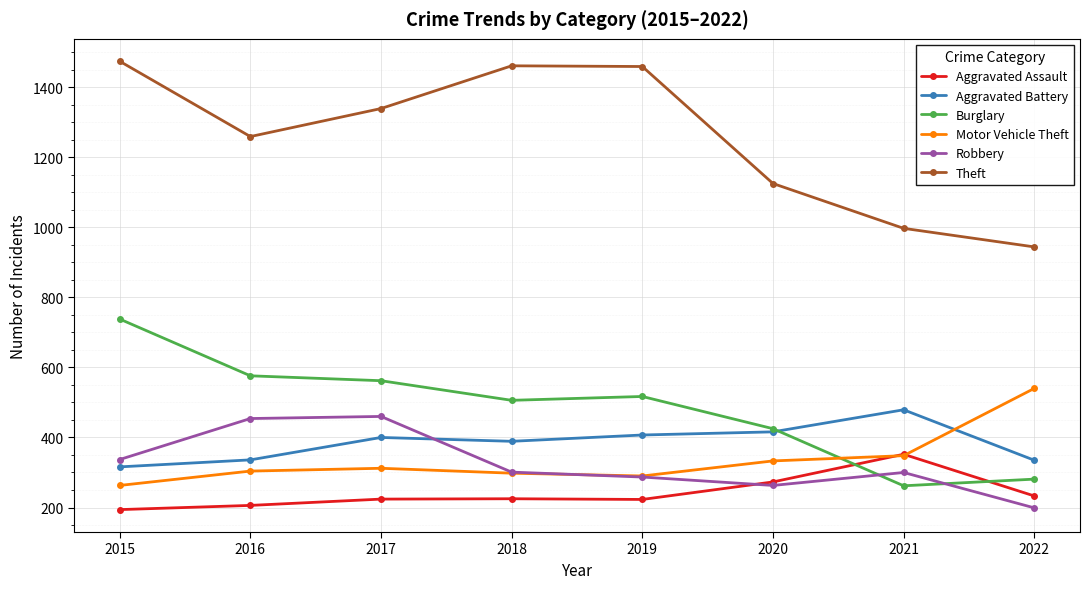

Is it true that Aggravated Assault equals 223 at 2019?

True